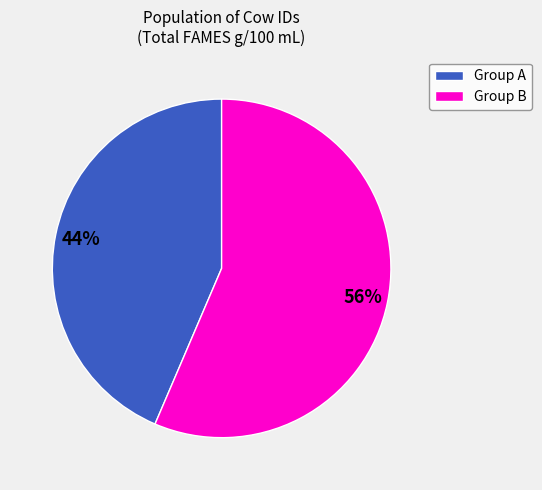

Is there any slice that represents more than half of the pie?

Yes